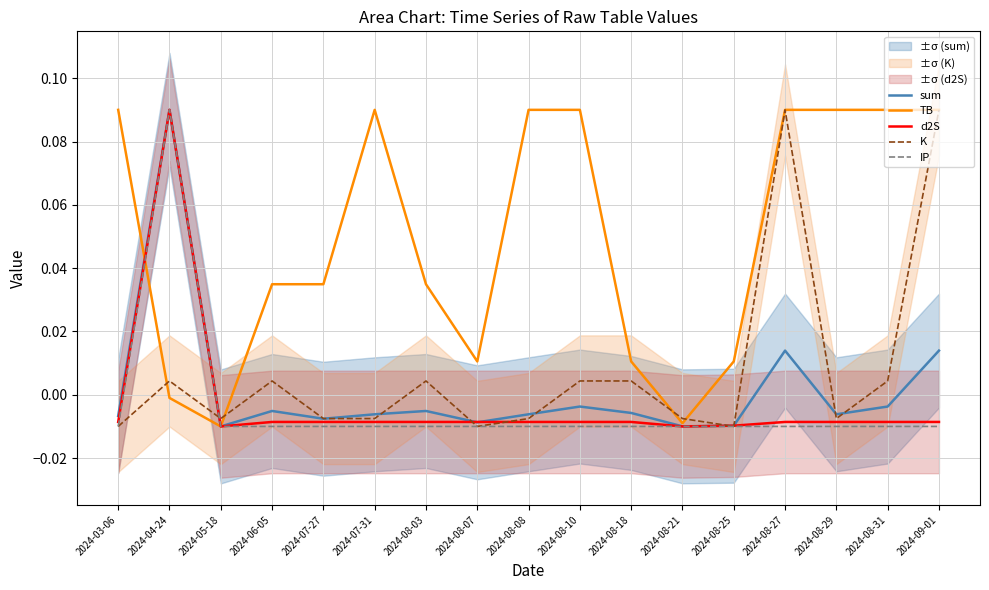

True or false: sum has a value of -0.0 at 2024-08-18.

False